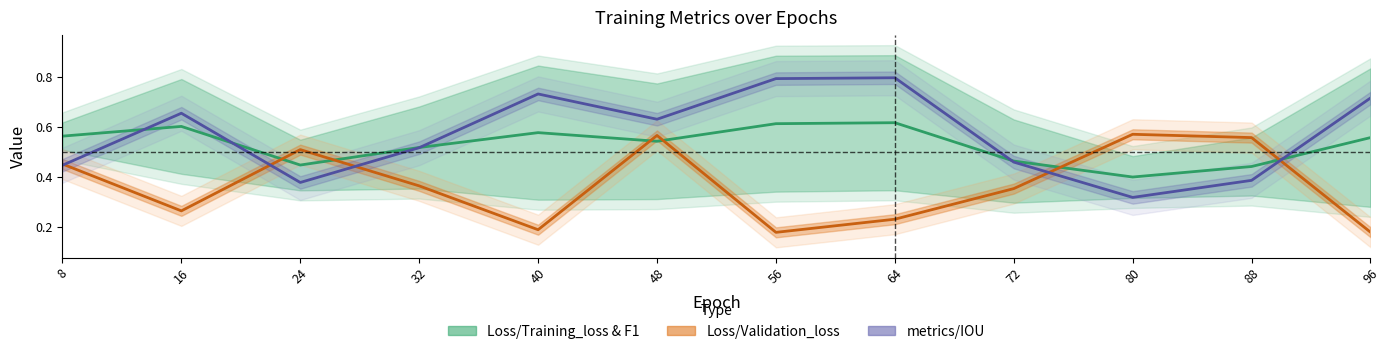

List the labels in order of Loss/Validation_loss value, smallest first.

56, 96, 40, 64, 16, 72, 32, 8, 24, 88, 48, 80